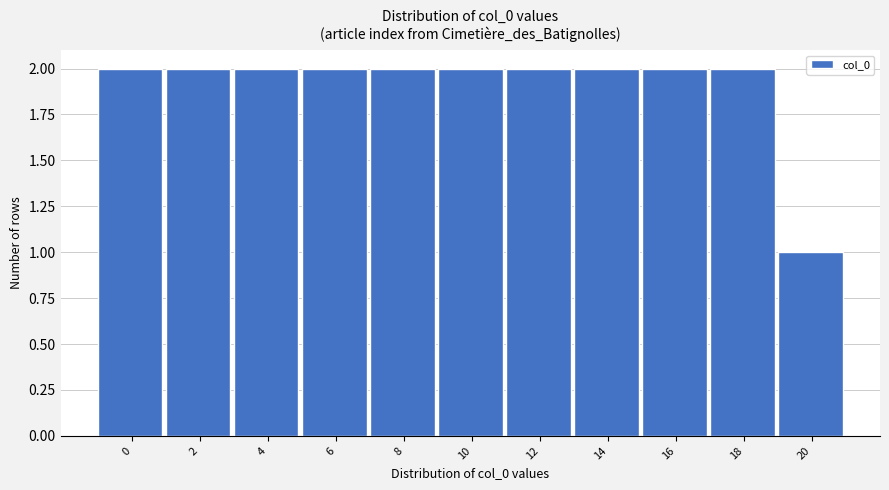

Reading left to right, extract all data points from this chart.

2	2	2	2	2	2	2	2	2	2	1